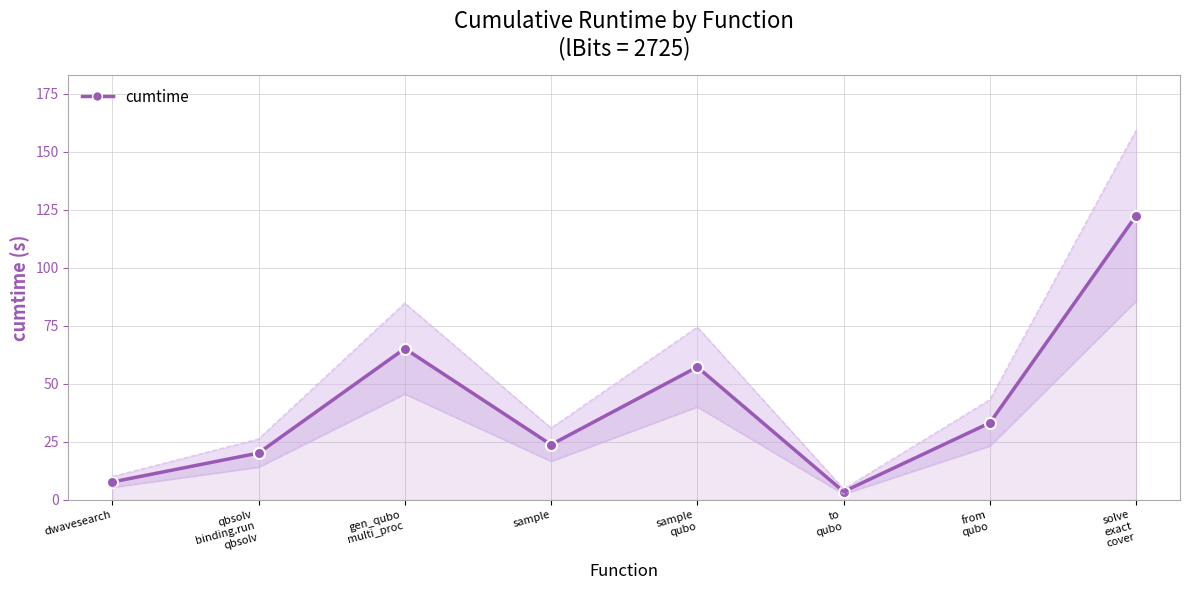

How many series are shown in this chart?

1